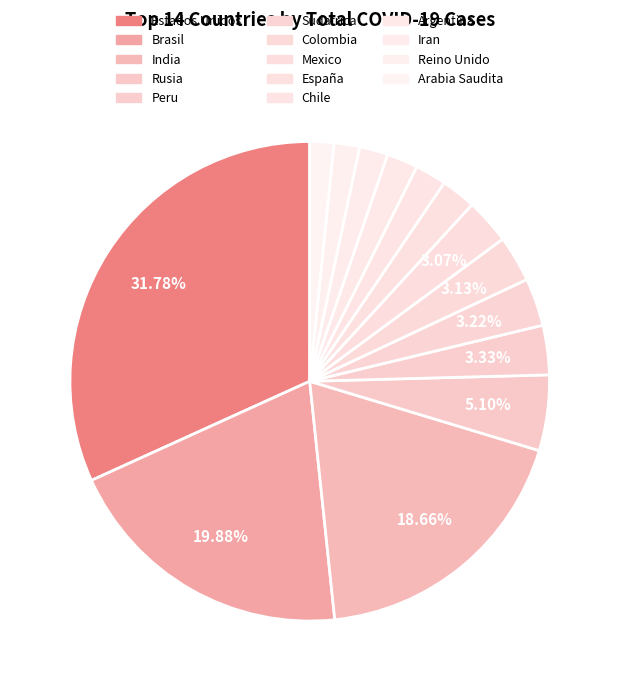

How many slices are in this pie chart?

14